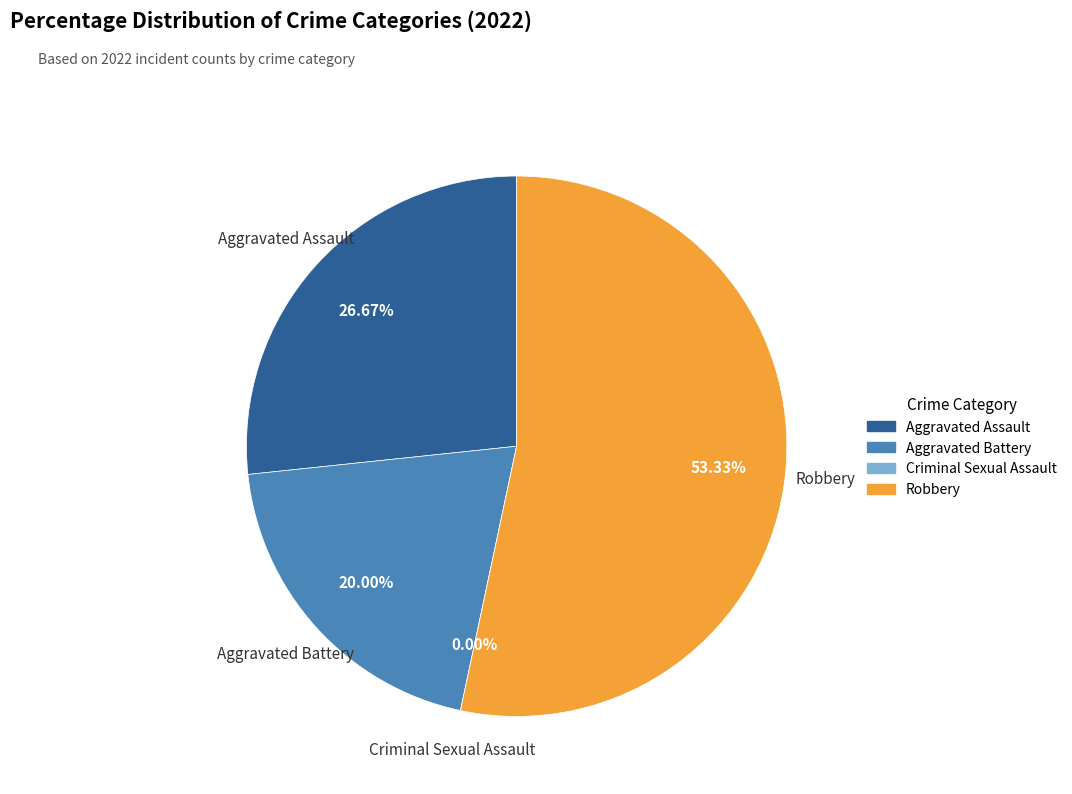

Between Criminal Sexual Assault and Robbery, which is larger?

Robbery